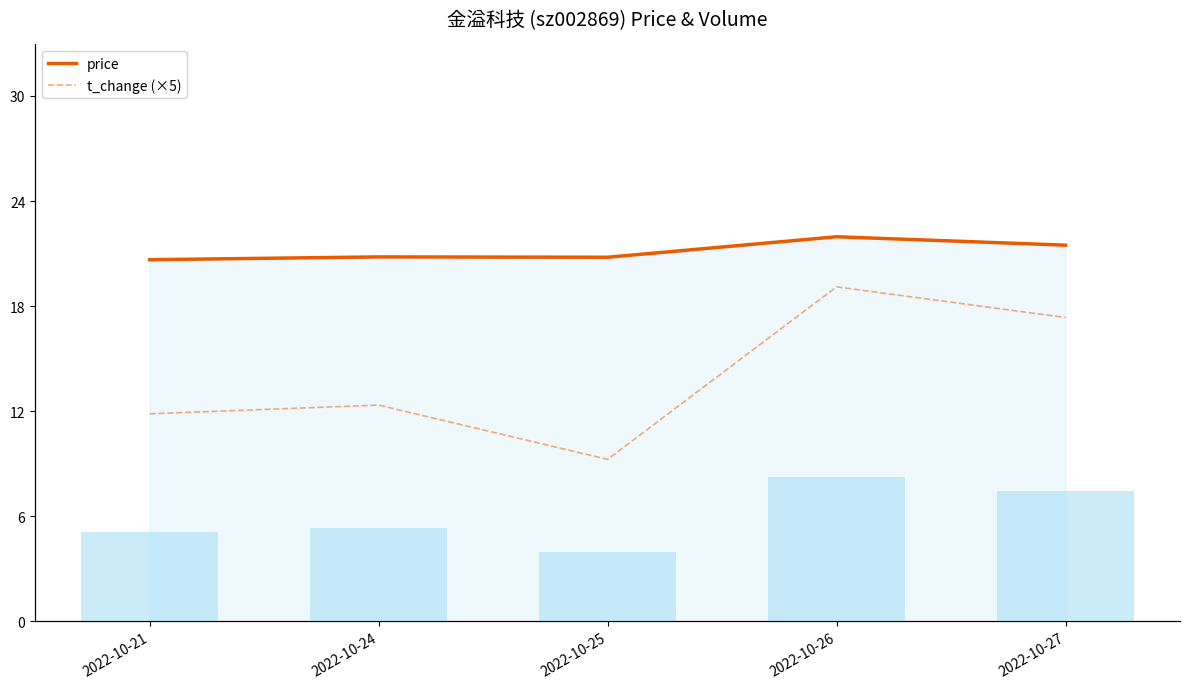

How many categories are shown in the chart?

5